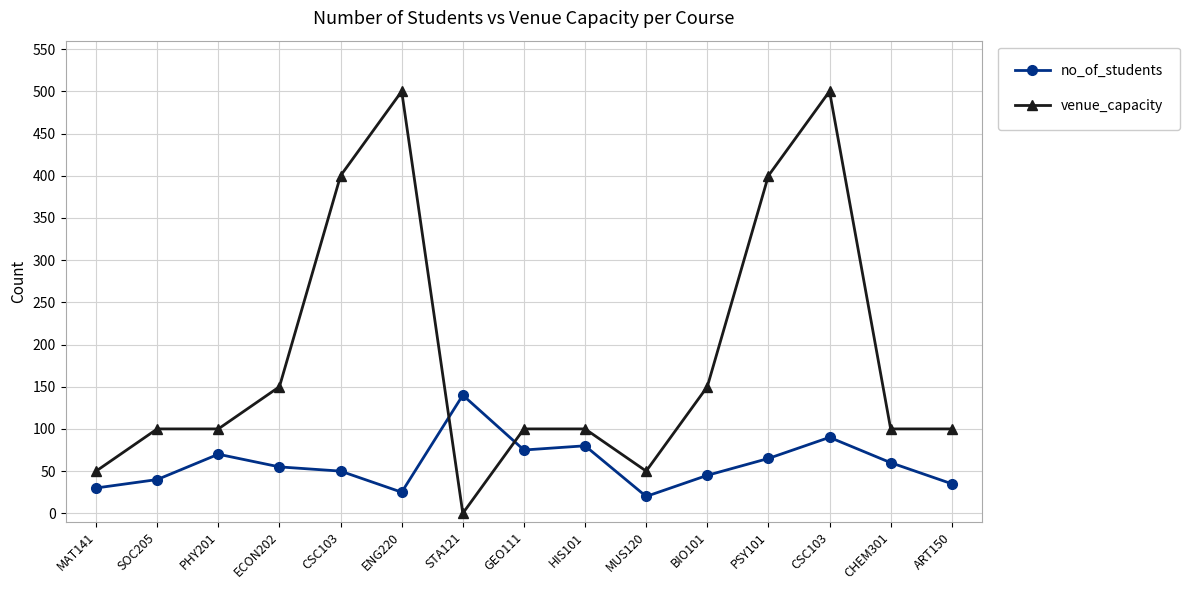

Count the number of data series in this chart.

2